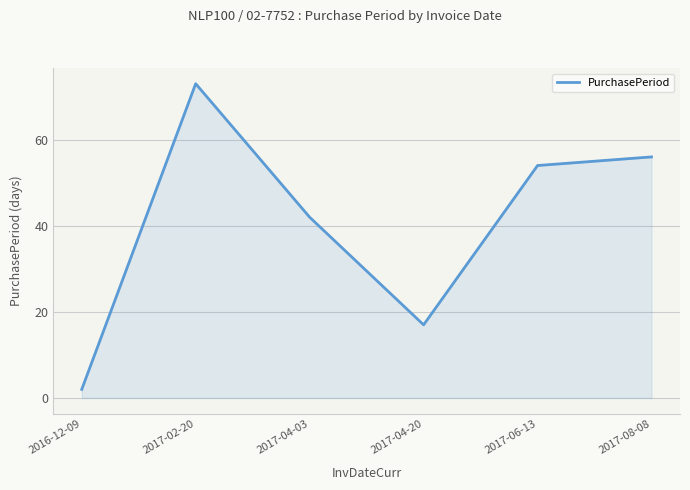

Rank the categories by value from lowest to highest.

2016-12-09, 2017-04-20, 2017-04-03, 2017-06-13, 2017-08-08, 2017-02-20